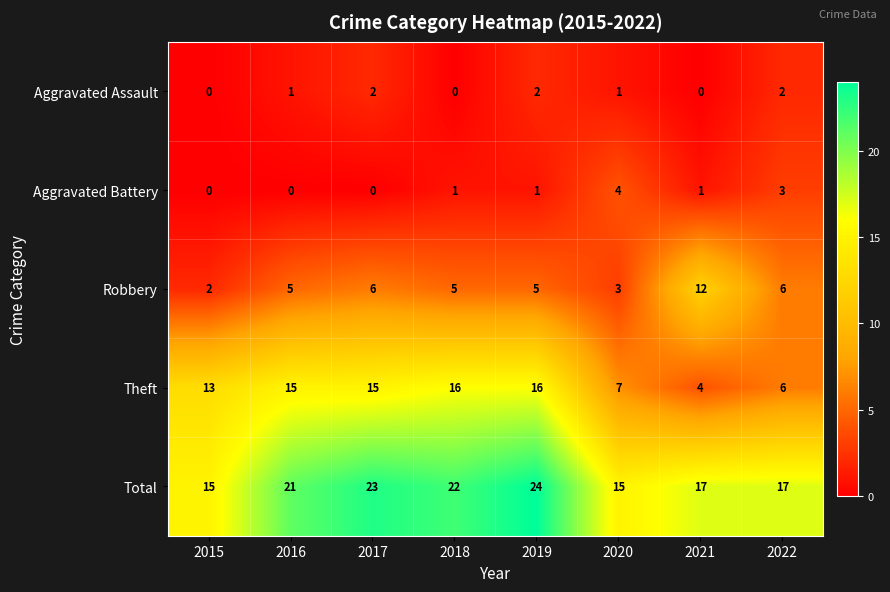

Between 2021 and 2022, which series saw the biggest shift?

Robbery